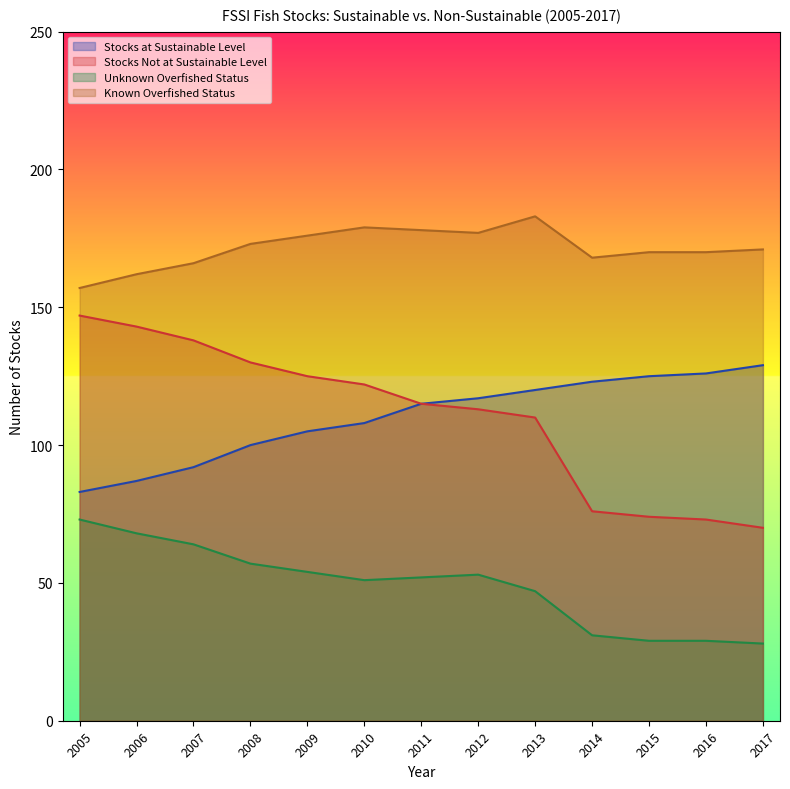

What is the value of the Stocks at Sustainable Level point at the 10th from the left?

123